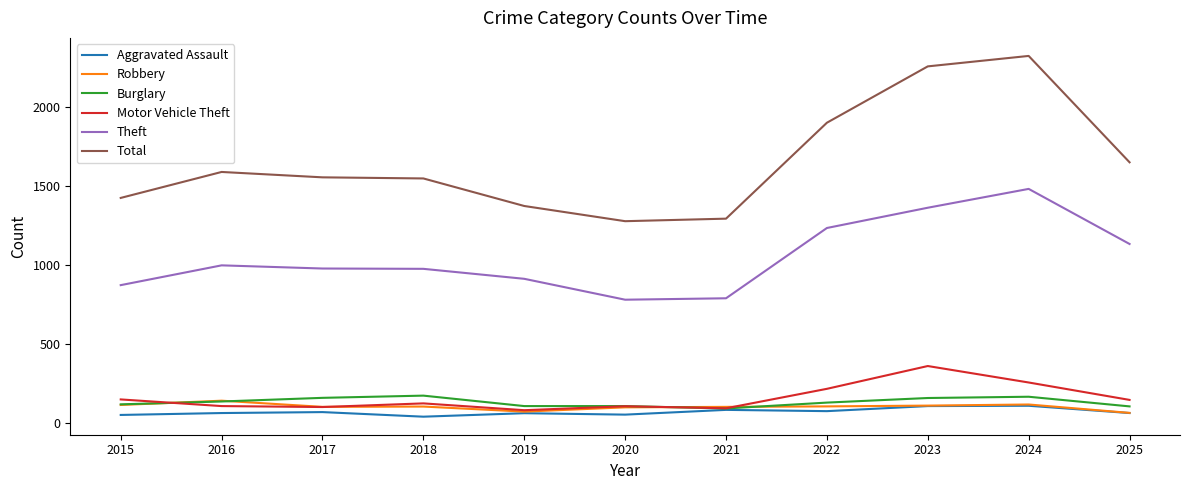

What is the sum of the Total values at 2015 and 2019?

2799